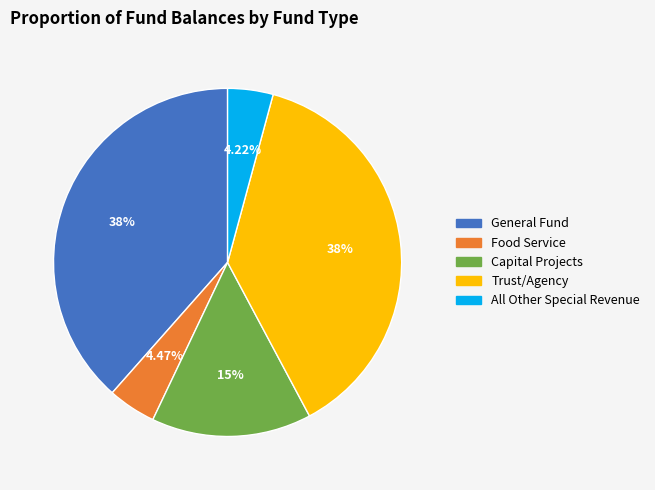

How many slices are in this pie chart?

5